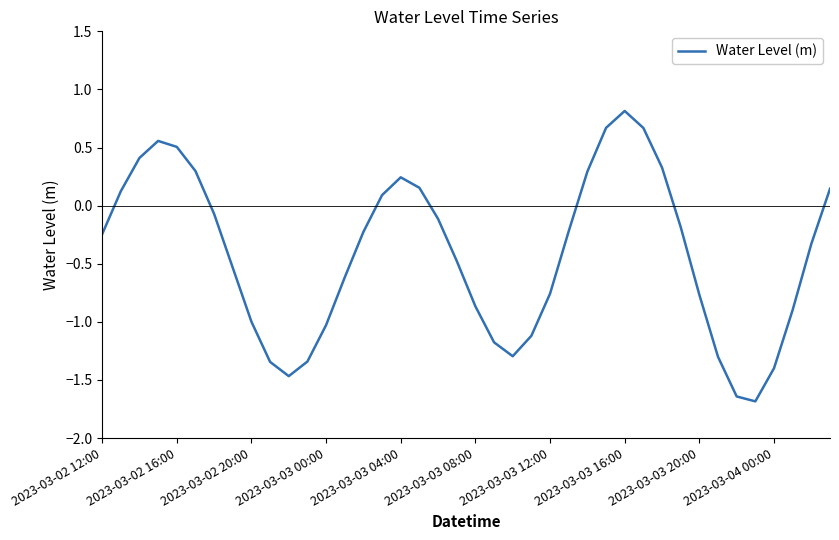

Is this an area chart (filled region under the line)?

No